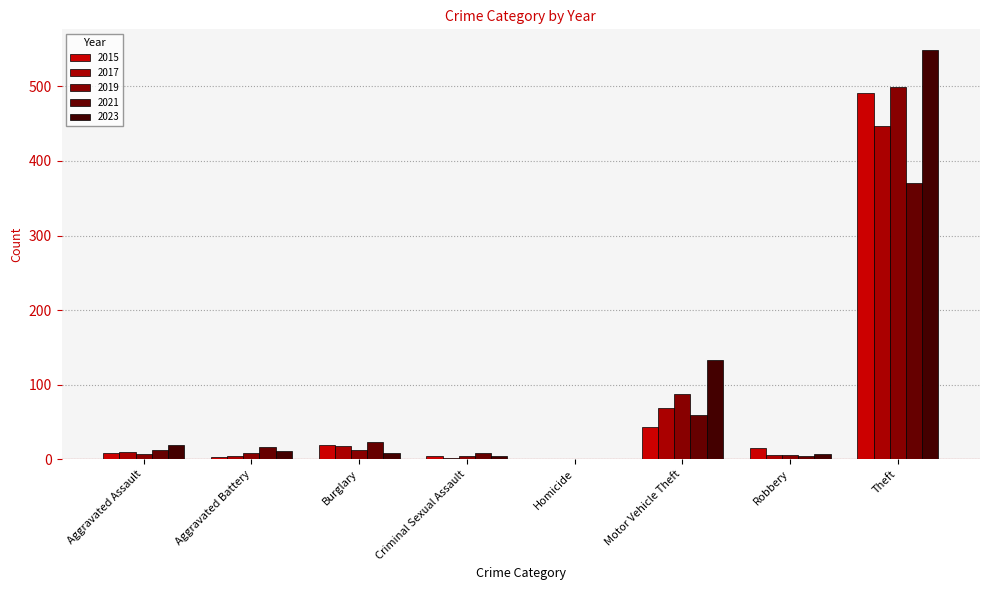

Reading left to right, list all the values displayed in this chart.

2015: Aggravated Assault=8	Aggravated Battery=3	Burglary=19	Criminal Sexual Assault=4	Homicide=1	Motor Vehicle Theft=43	Robbery=15	Theft=491
2017: Aggravated Assault=10	Aggravated Battery=5	Burglary=18	Criminal Sexual Assault=2	Homicide=1	Motor Vehicle Theft=69	Robbery=6	Theft=447
2019: Aggravated Assault=7	Aggravated Battery=8	Burglary=12	Criminal Sexual Assault=4	Homicide=0	Motor Vehicle Theft=87	Robbery=6	Theft=499
2021: Aggravated Assault=12	Aggravated Battery=17	Burglary=23	Criminal Sexual Assault=9	Homicide=0	Motor Vehicle Theft=60	Robbery=5	Theft=371
2023: Aggravated Assault=19	Aggravated Battery=11	Burglary=9	Criminal Sexual Assault=5	Homicide=0	Motor Vehicle Theft=133	Robbery=7	Theft=549